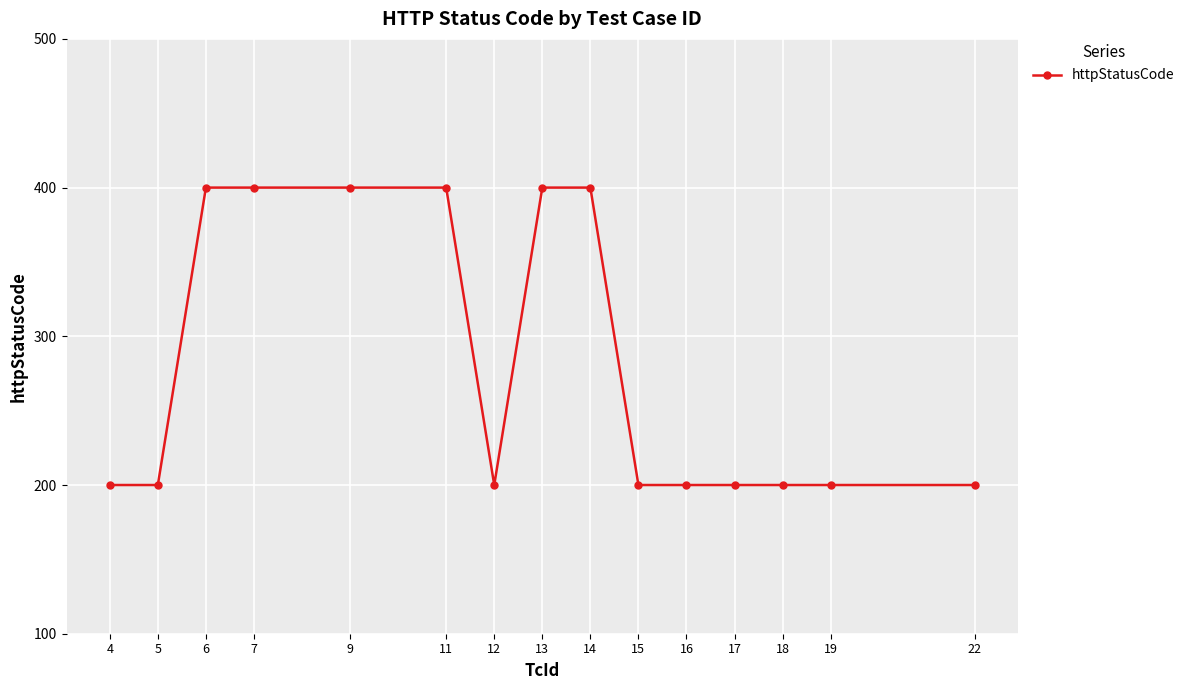

What is the ratio of the value at 6 to the value at 19?

2.0